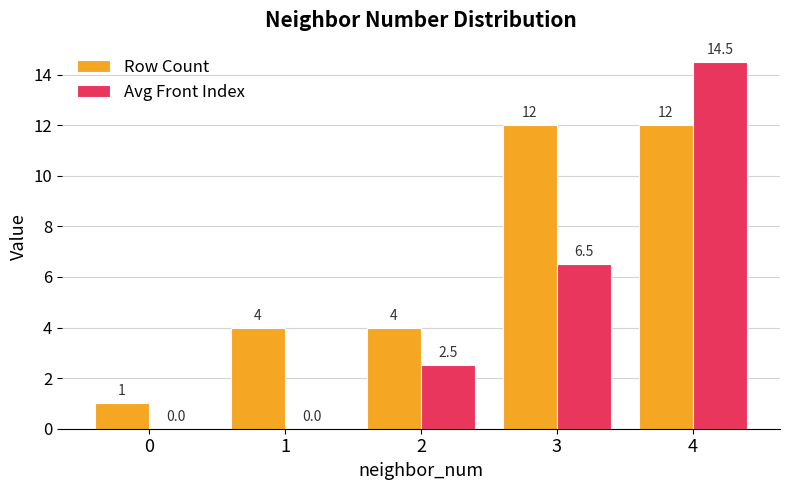

True or false: Avg Front Index has a value of 5.8 at 4.

False